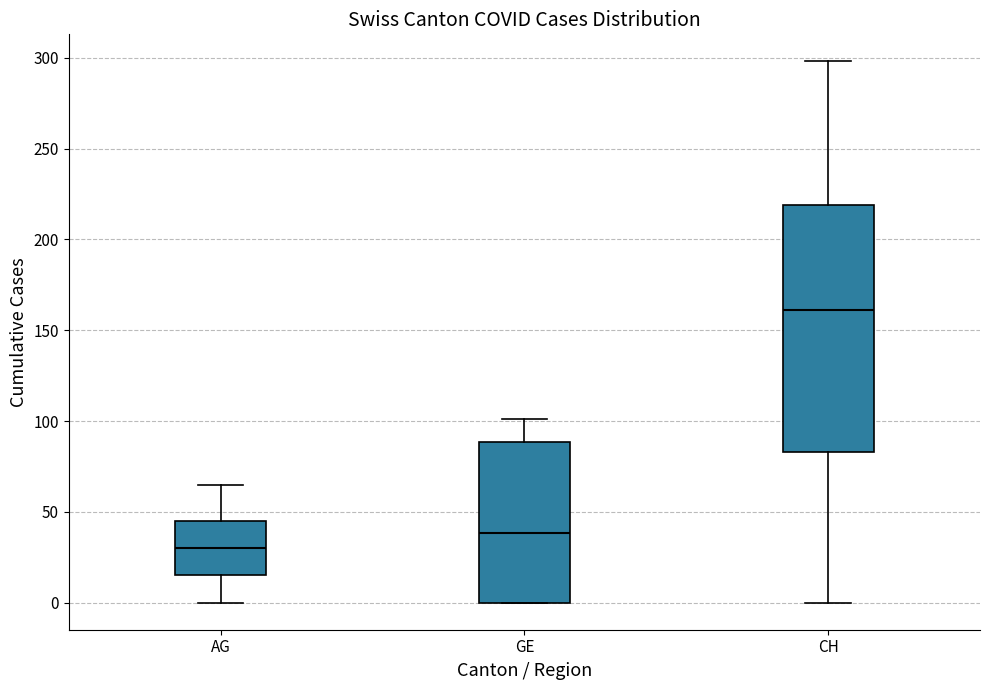

Which box has the lowest median line?

AG